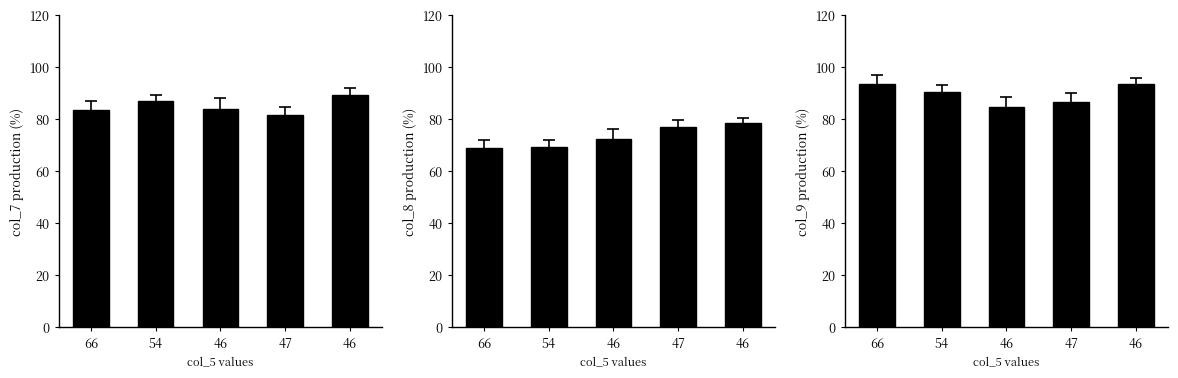

What is the label of the 4th bar from the right?

54